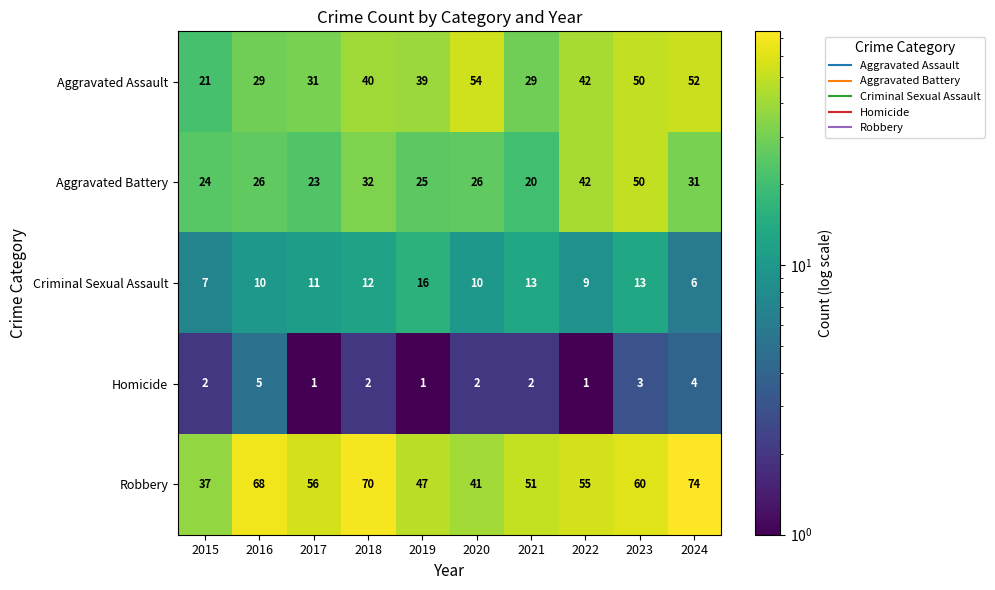

How many values in the Robbery series are below 56?

5